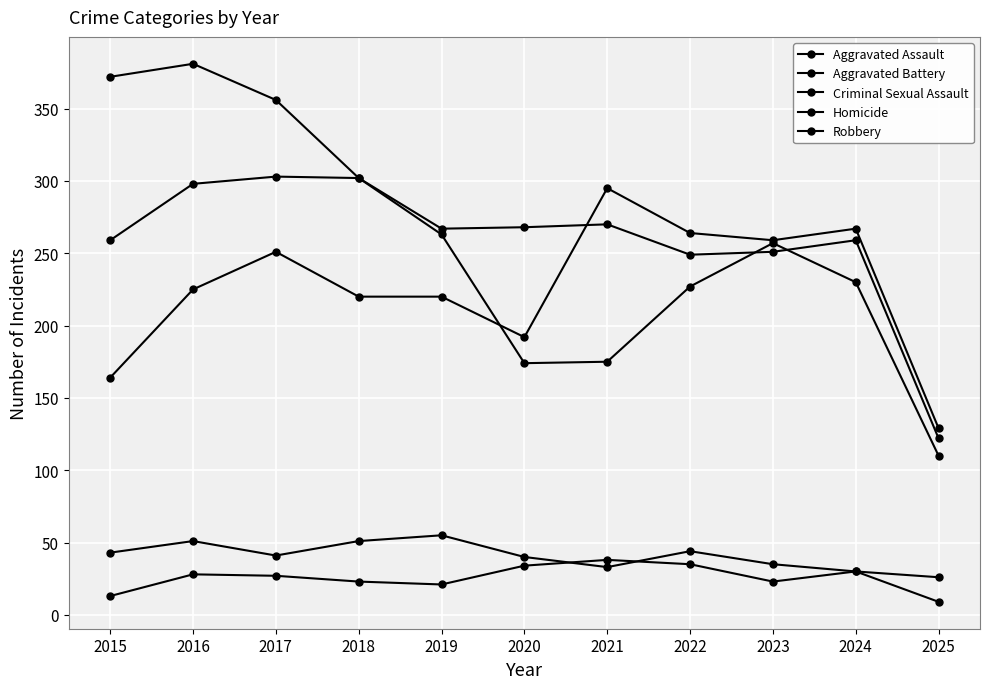

Count the number of data series in this chart.

5